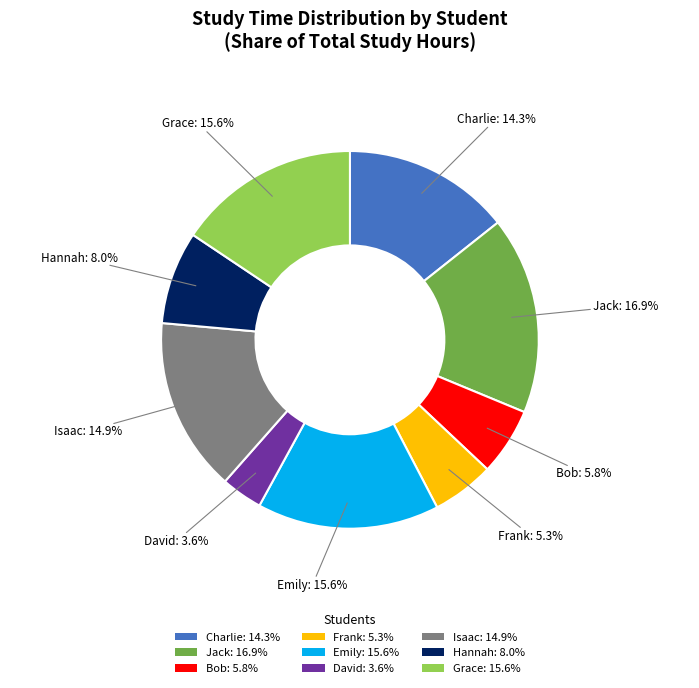

To the nearest percent, what is the average slice percentage?

11%